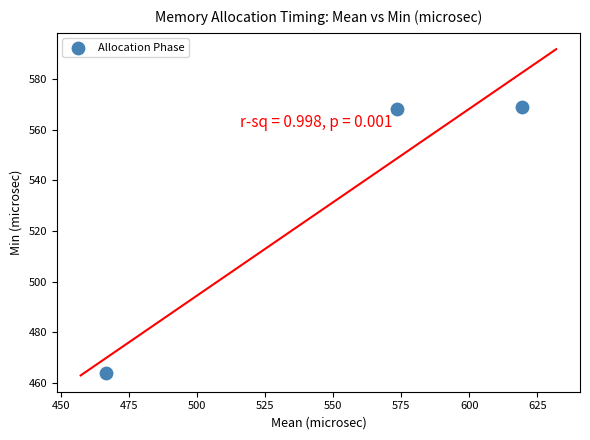

What is the range of Y values (max minus min)?

105